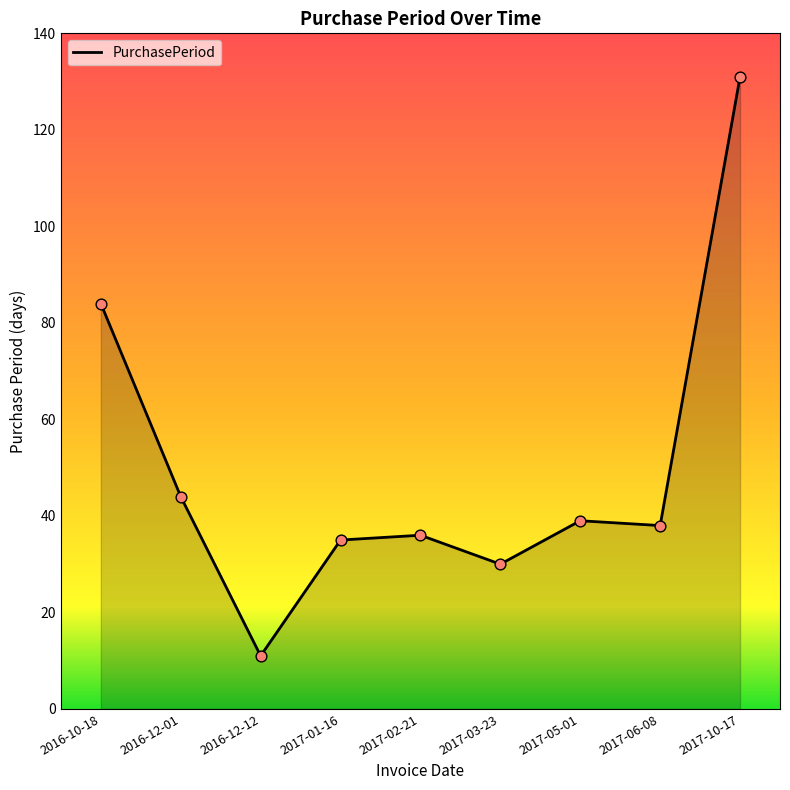

Between 2017-05-01 and 2017-03-23, which is larger?

2017-05-01